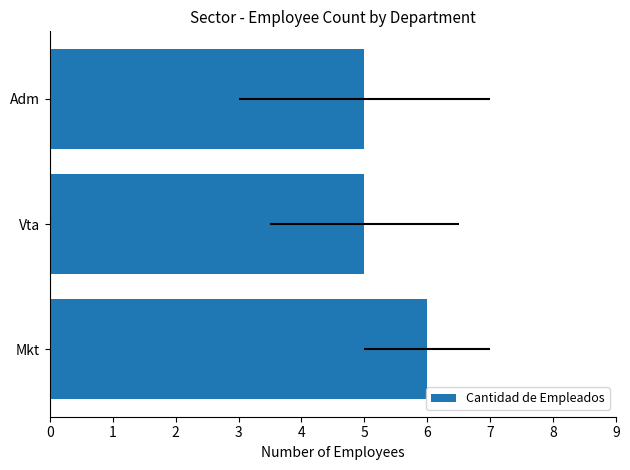

Approximately how many times larger is the value at Adm compared to Mkt?

0.8